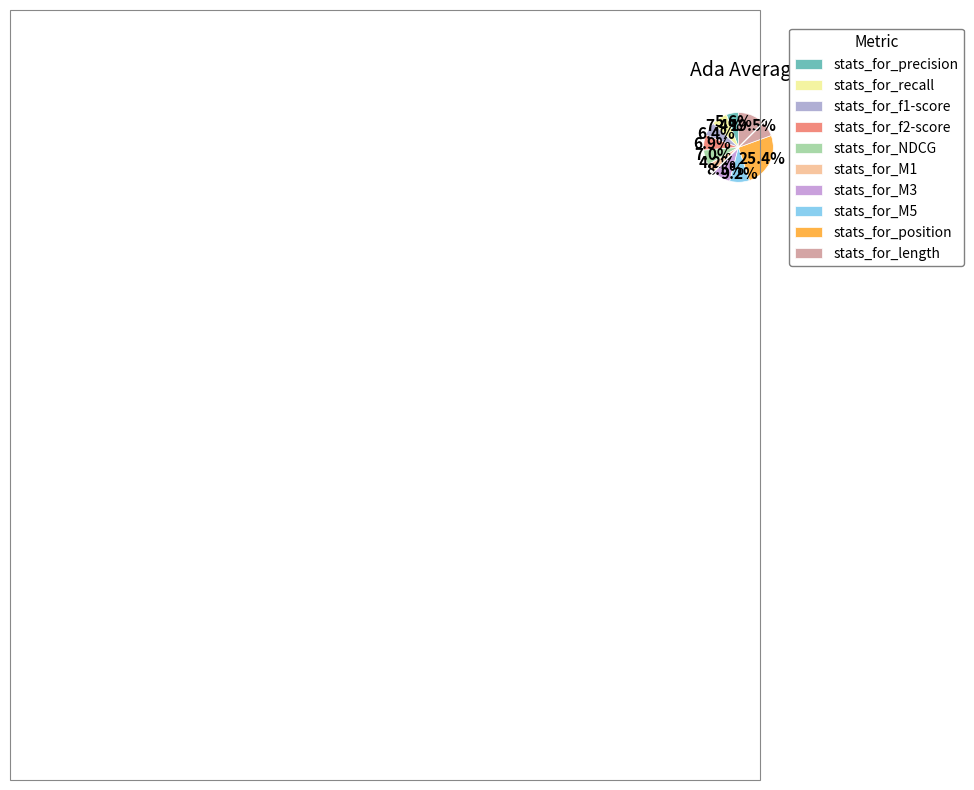

To the nearest percent, what is the combined percentage of stats_for_M1 and stats_for_position?

30%